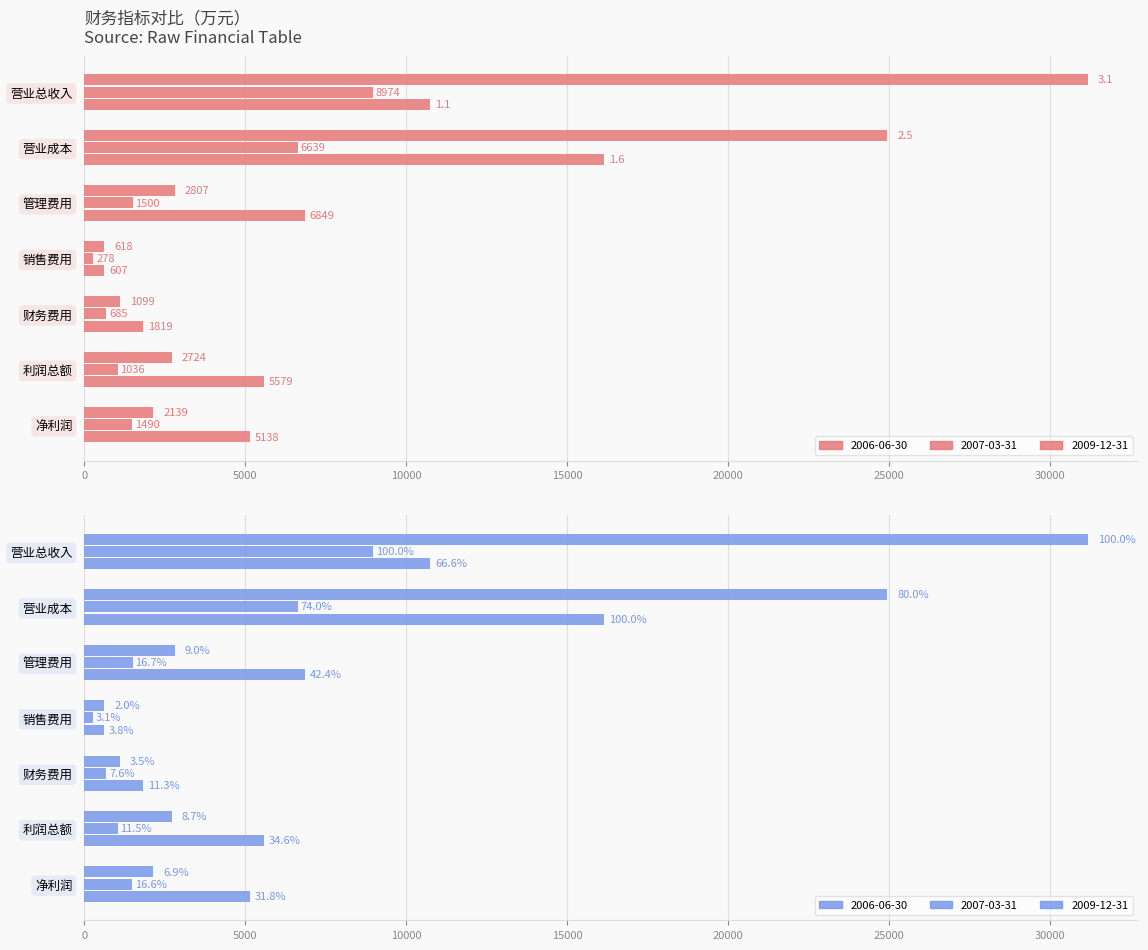

The value of 2009-12-31 at 财务费用 is 1819. True or false?

True